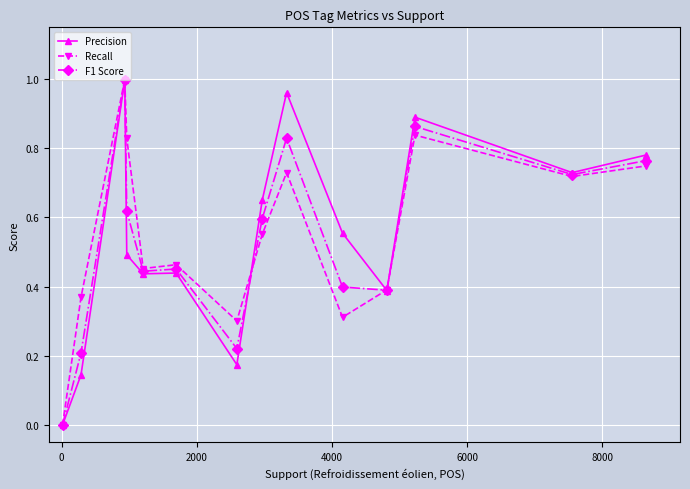

True or false: Precision has more than 2 points higher than both neighbors.

True